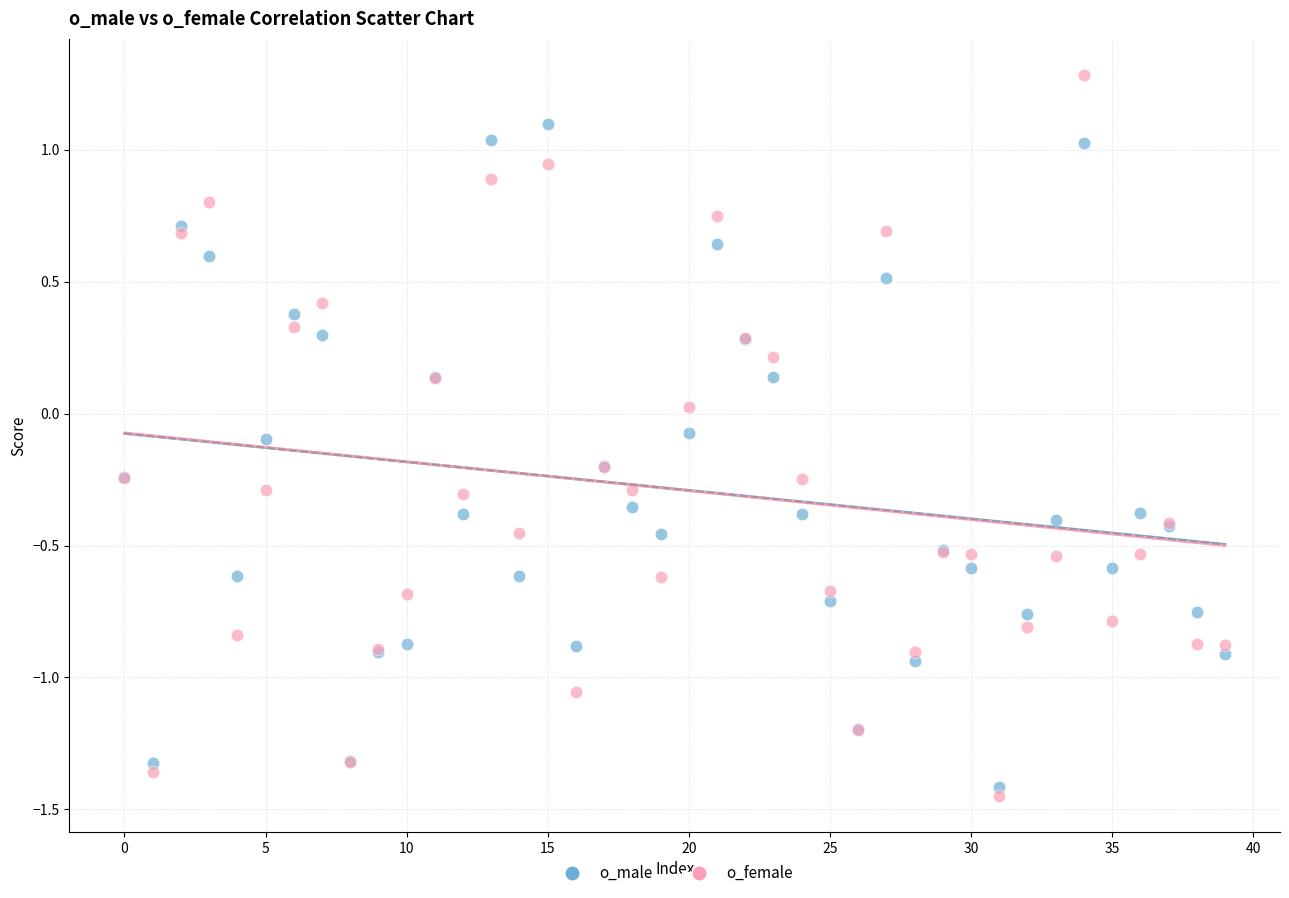

Which series has the widest spread of Y values?

o_female